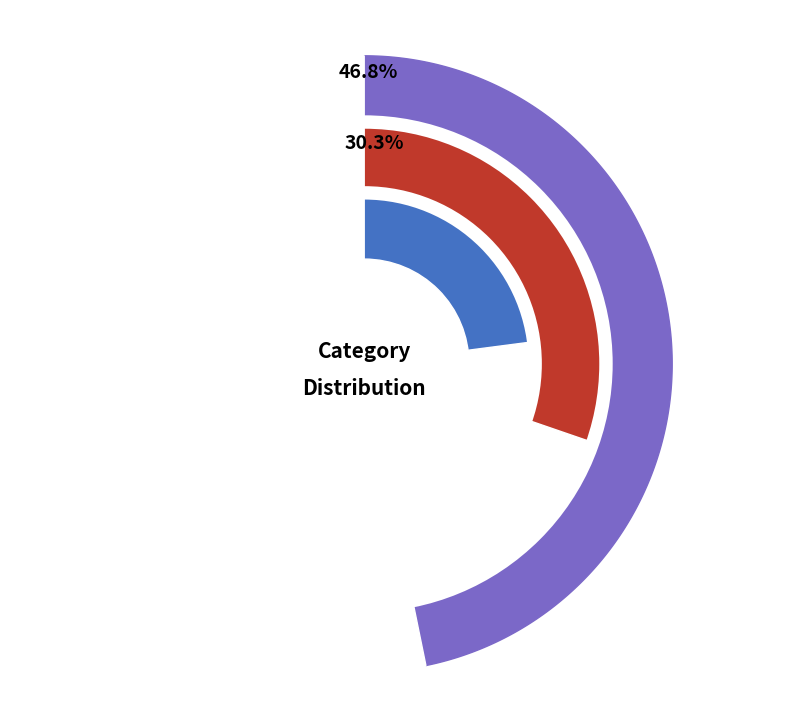

To the nearest percent, what portion does 0 represent?

23%